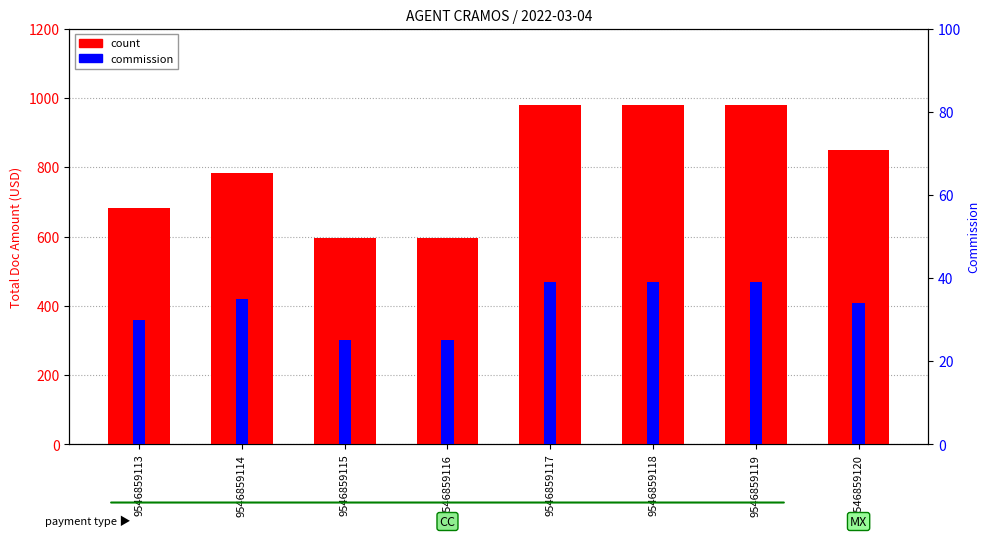

What is the sum of the commission values at 9546859120 and 9546859117?

73